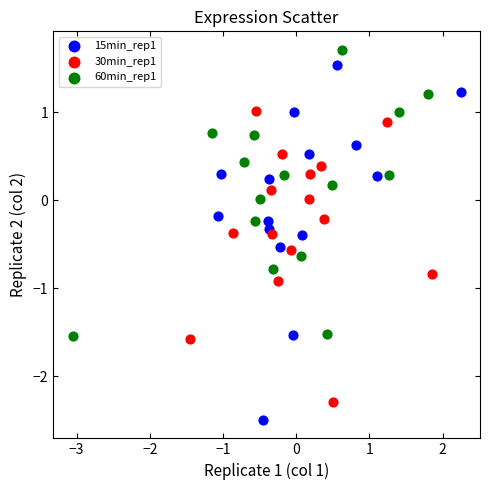

Which series contains the lowest Y value?

15min_rep1